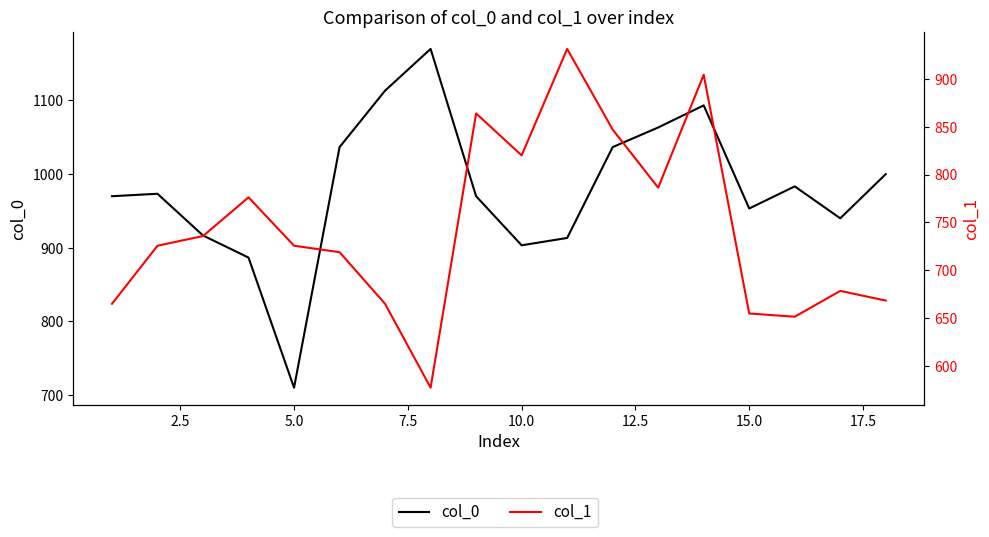

True or false: col_1 has a value of 335.0 at 11.

False